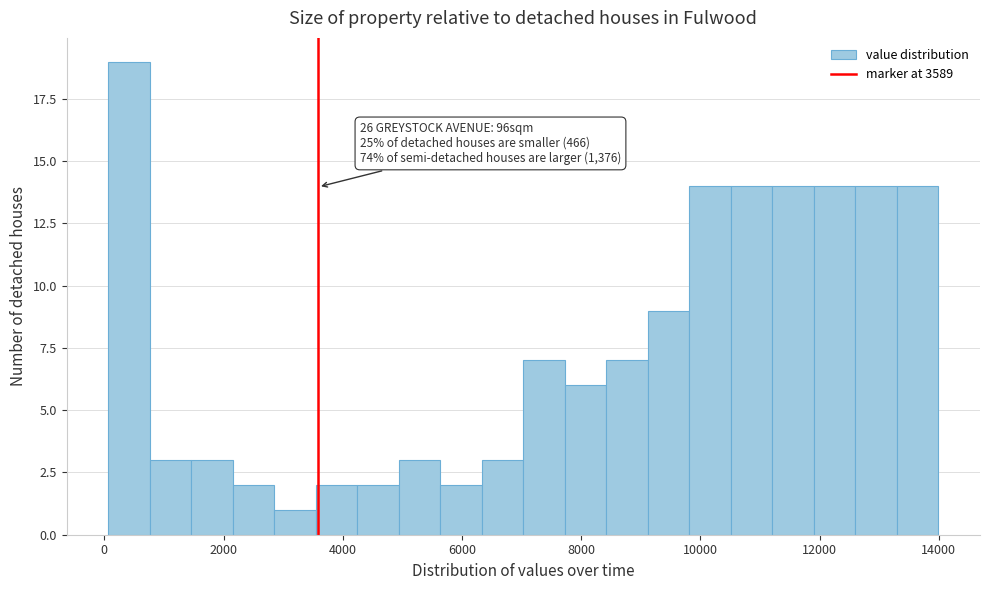

Read against the x-axis, roughly where is the centre of the tallest bar?

400